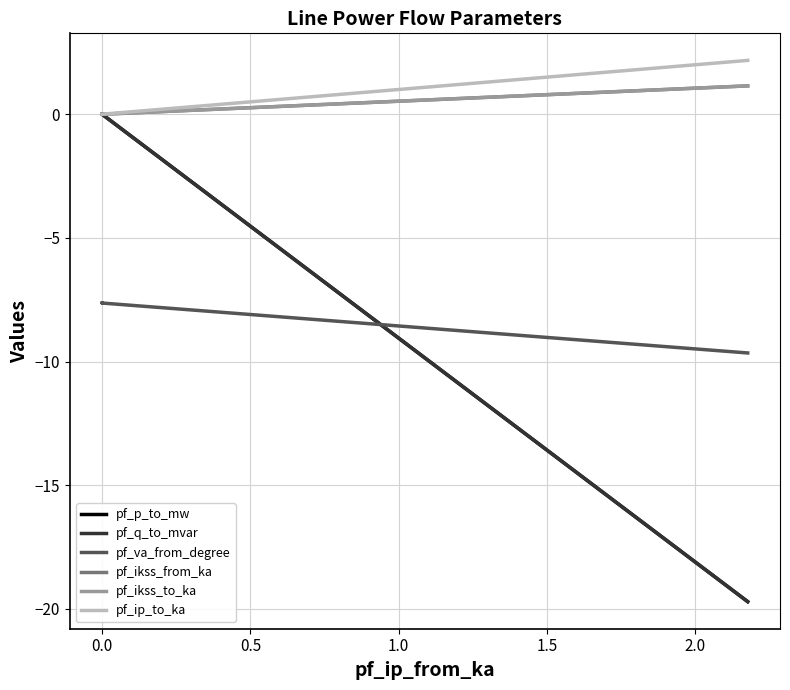

Between −0.5 and 1.0, which series saw the biggest shift?

pf_q_to_mvar